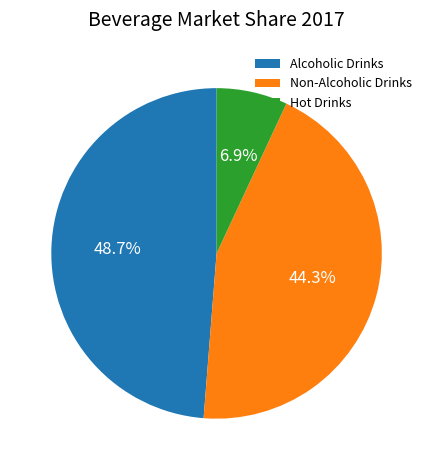

Is Non-Alcoholic Drinks the majority of the pie?

No